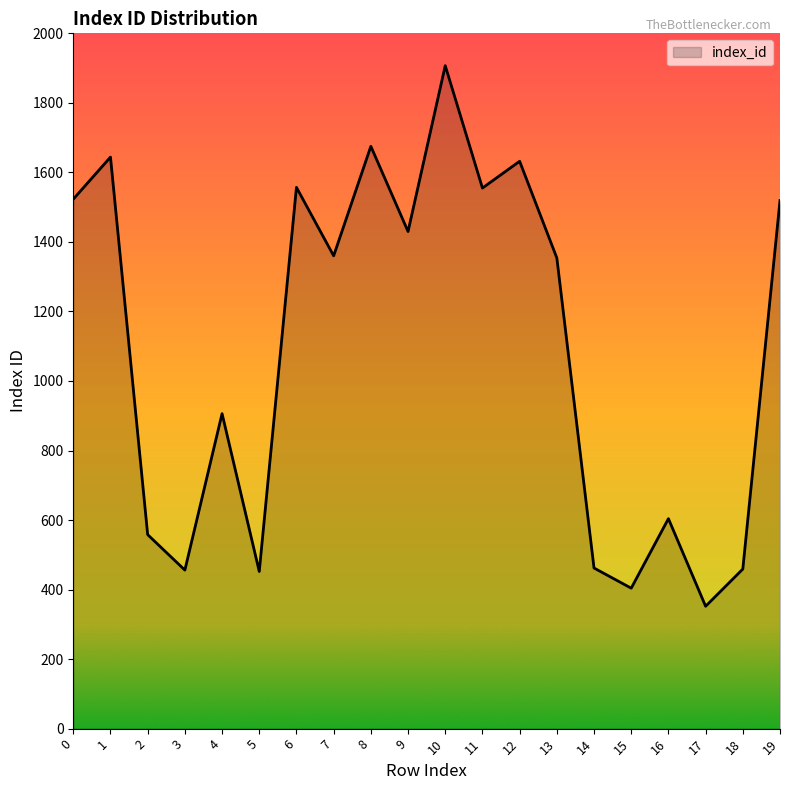

What is the difference between the values at 16 and 0?

919